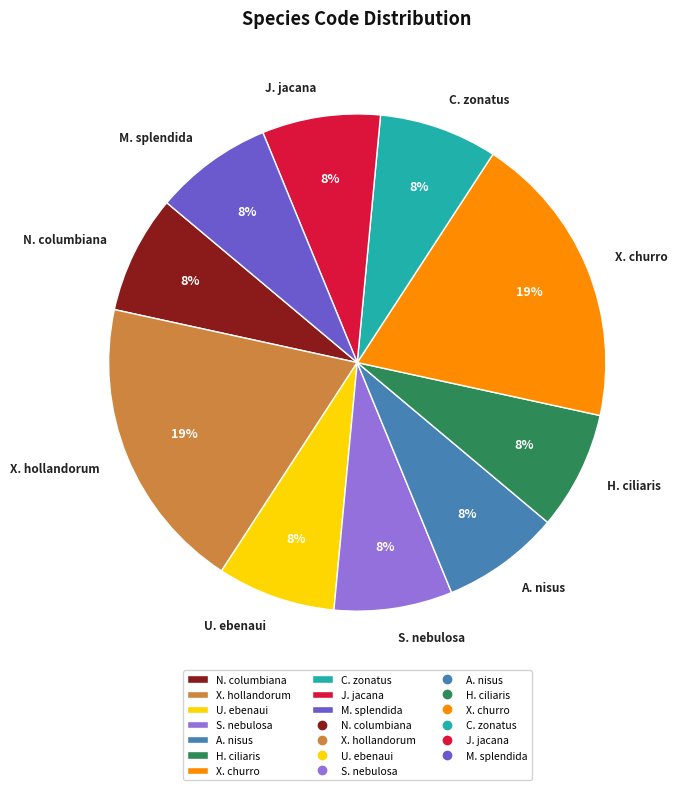

To the nearest percent, what is the average slice percentage?

10%